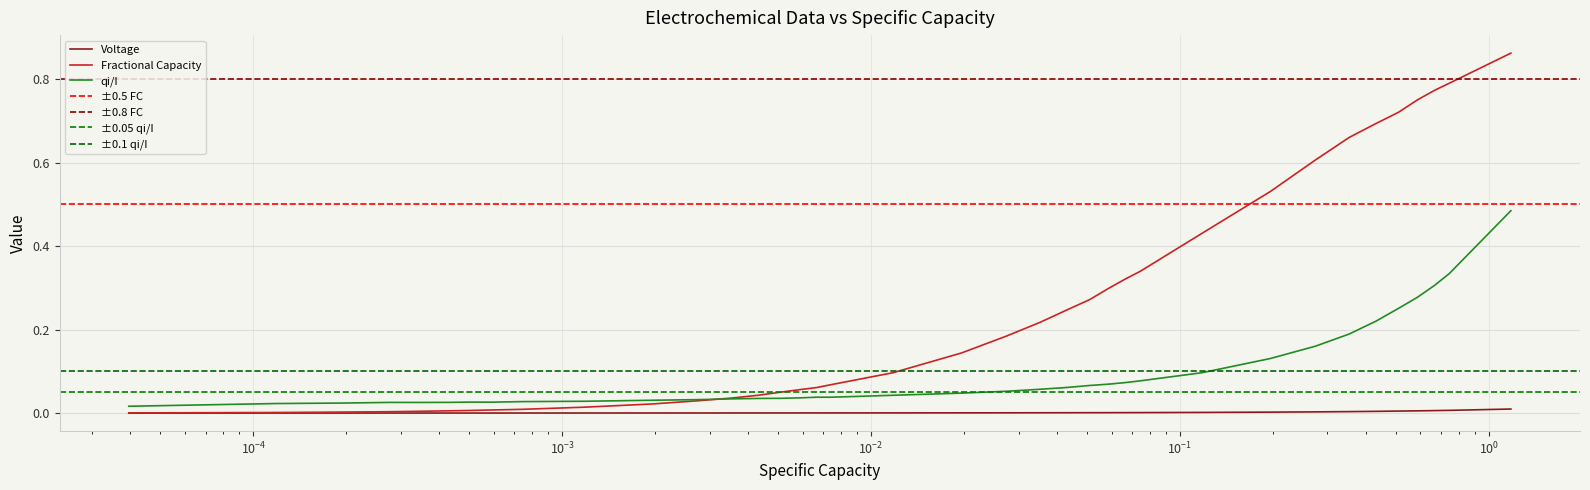

At how many categories does at least one series exceed 0?

38